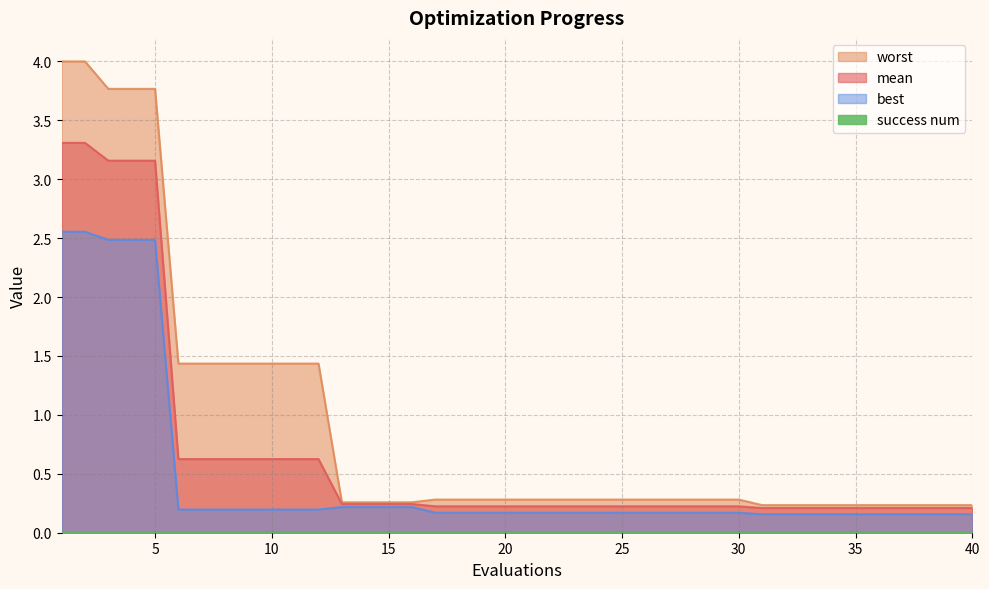

Is the value of mean at 22 greater than the value of worst at 2?

No